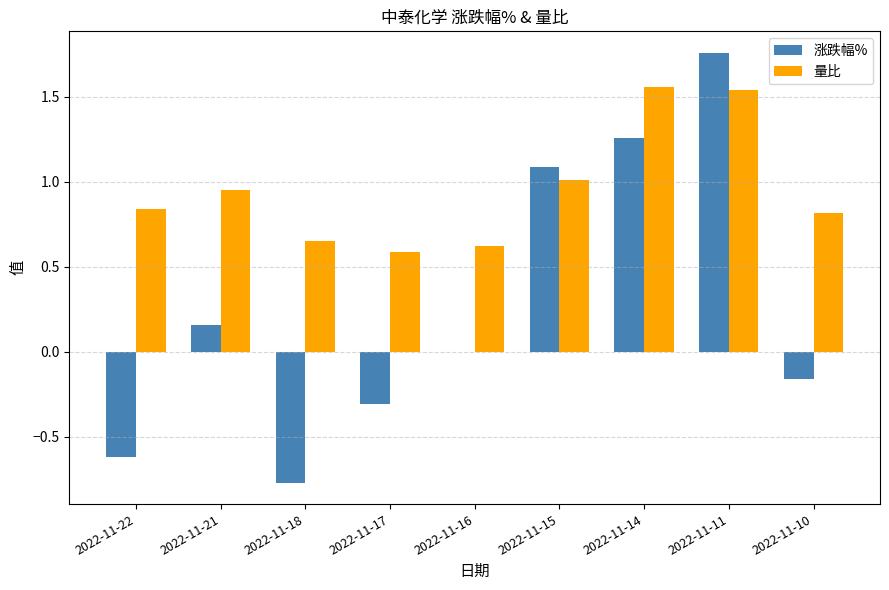

Read the 涨跌幅% value at 2022-11-17.

-0.3